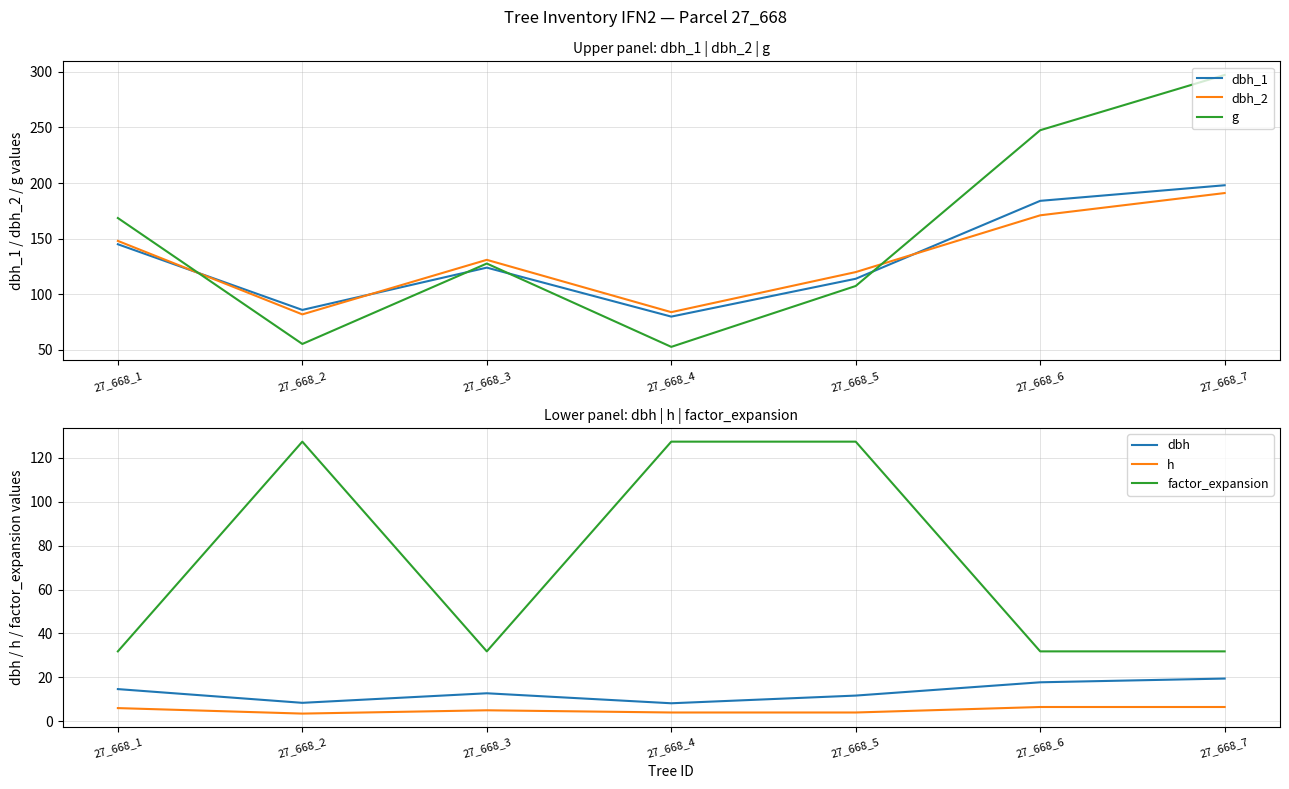

True or false: factor_expansion has a value of 31.8 at 27_668_1.

True